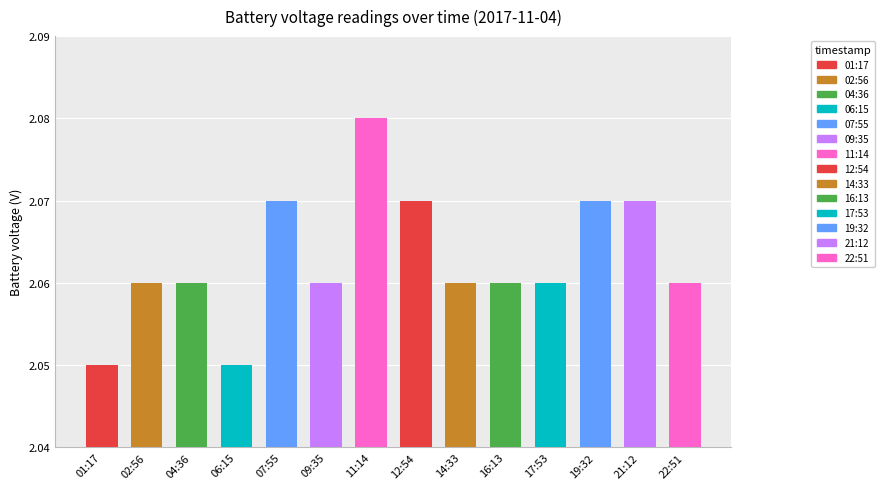

The value at 12:54 is 3.5. True or false?

False